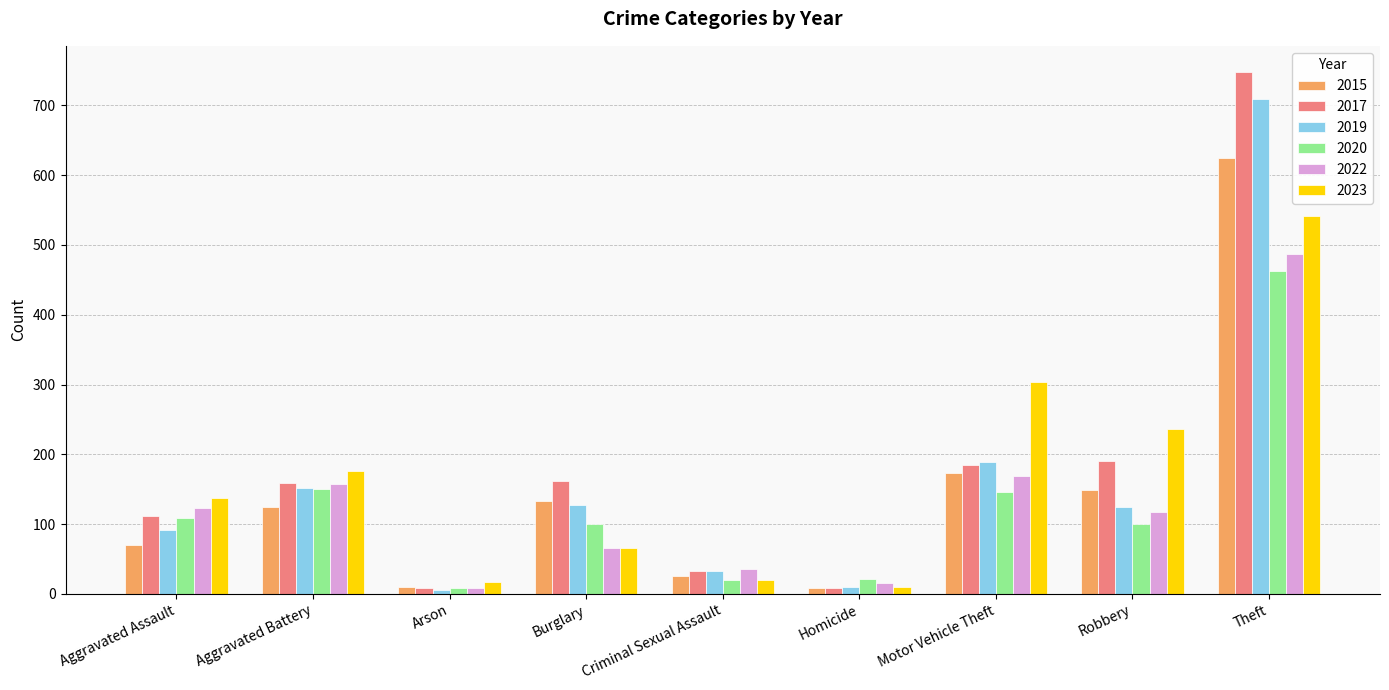

At which label is 2015 closest to 317?

Motor Vehicle Theft